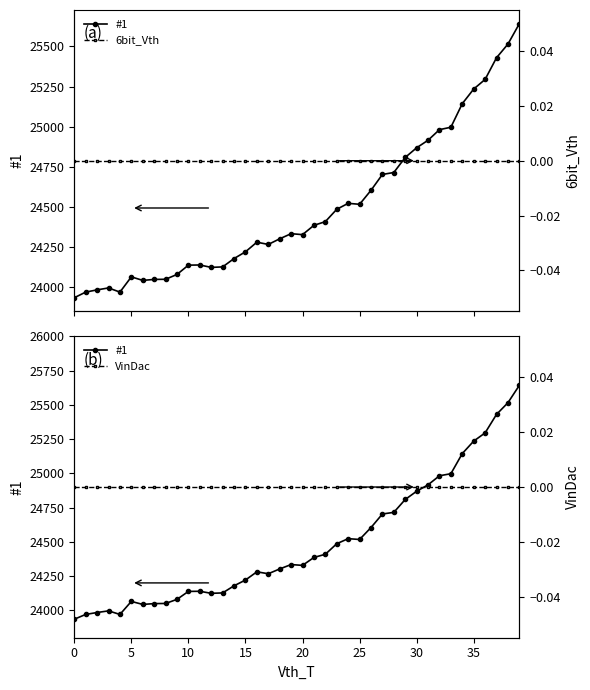

What is the value of the #1 point at the 38th from the left?

25430